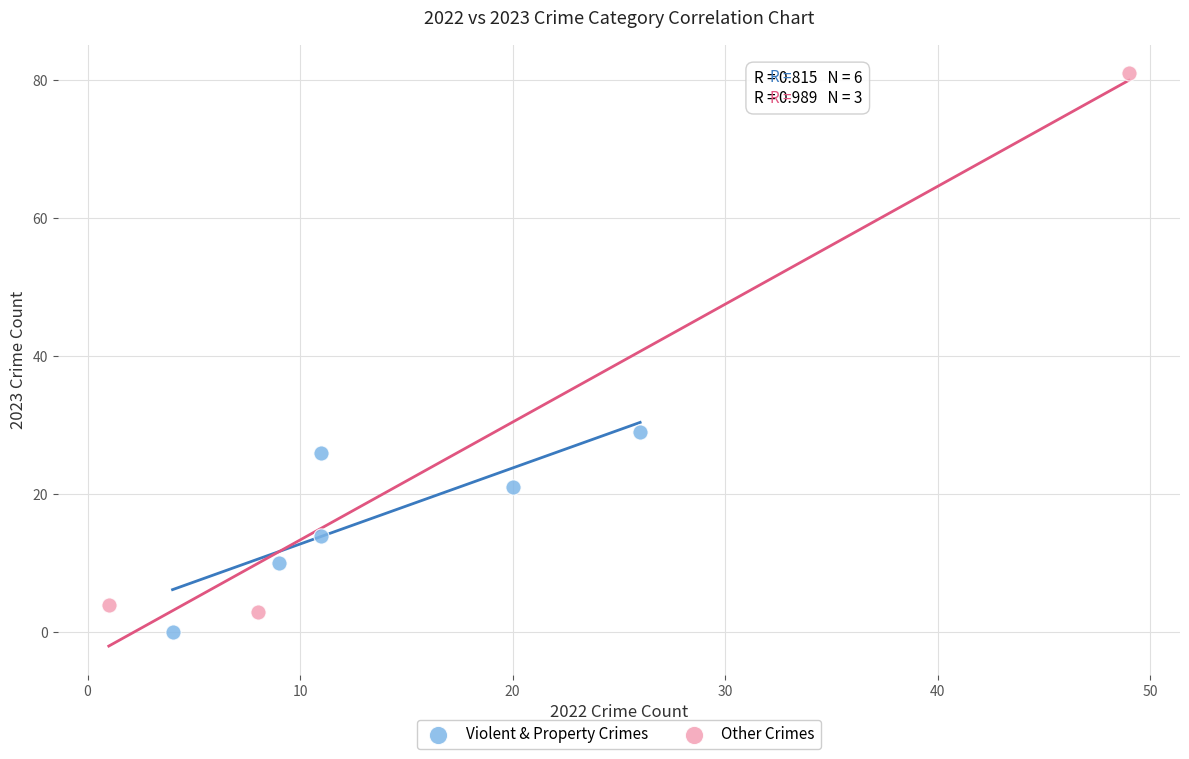

What are all the series names shown in the legend?

Violent & Property Crimes, Other Crimes